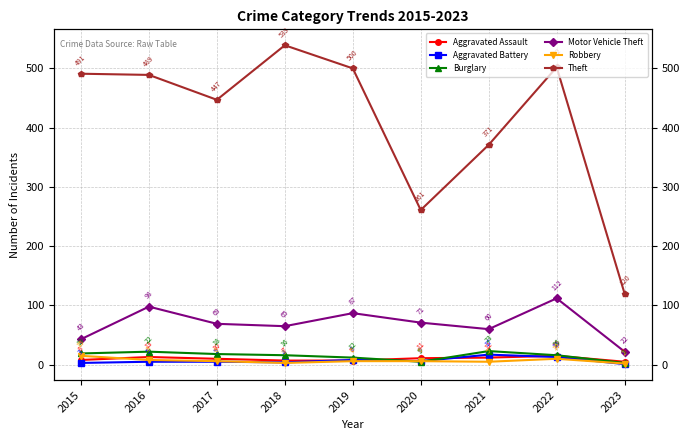

True or false: Theft and Burglary cross at least once.

False